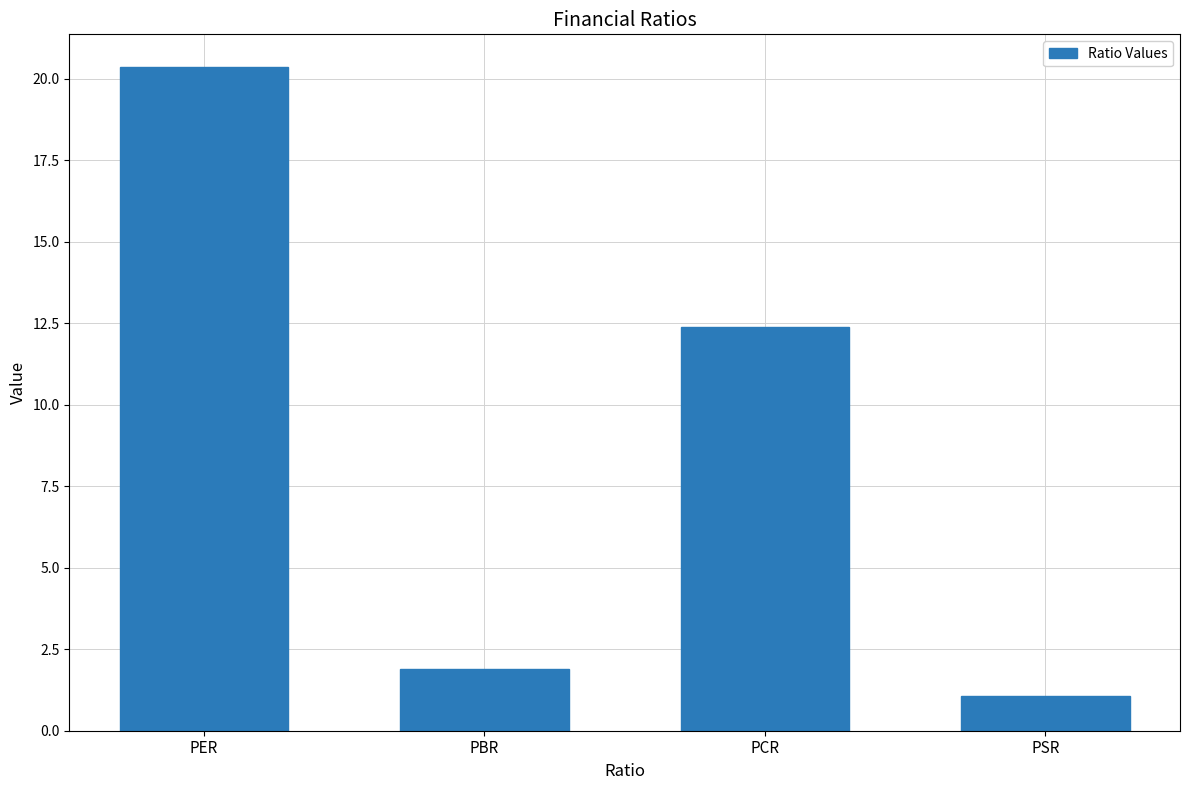

What is the label of the 4th bar from the right?

PER